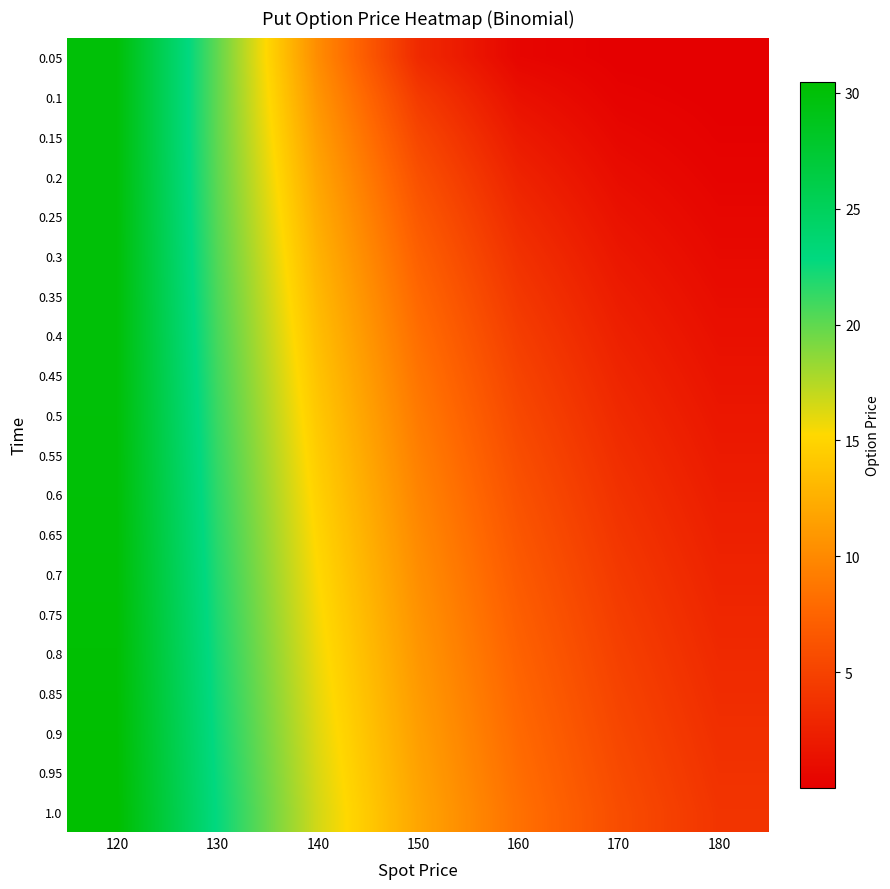

At which category is the sum across all series the highest?

120